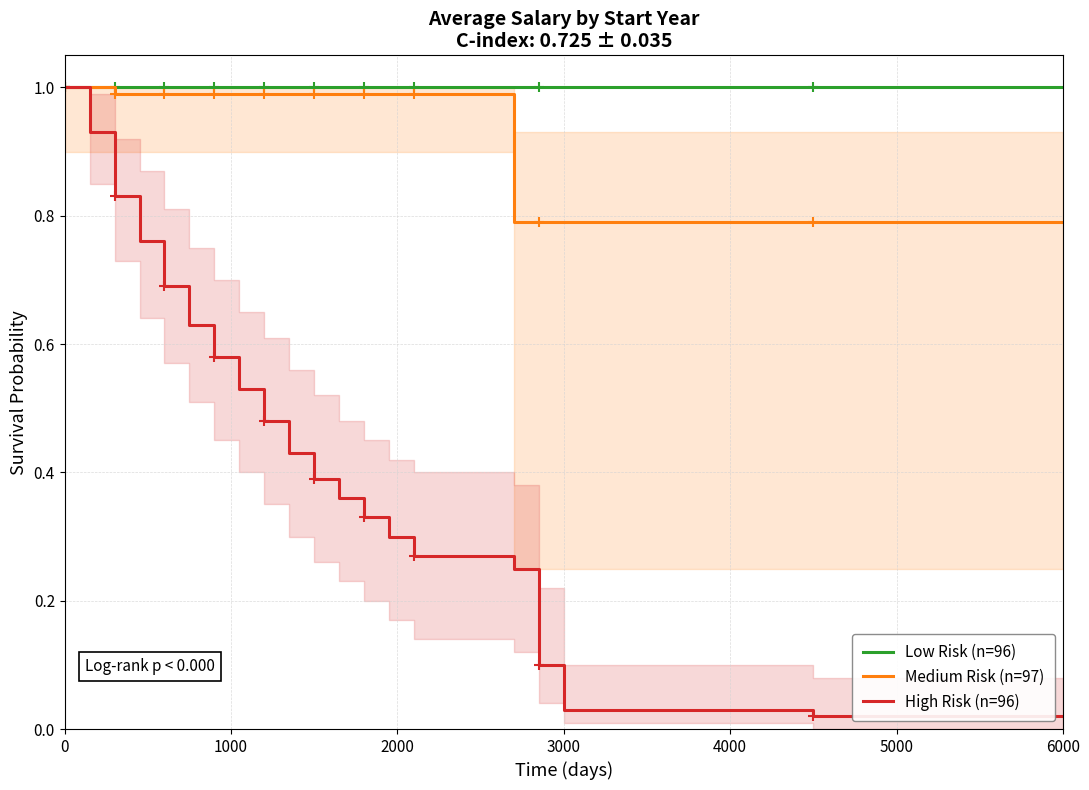

What is the maximum value for High Risk (n=96)?

1.0